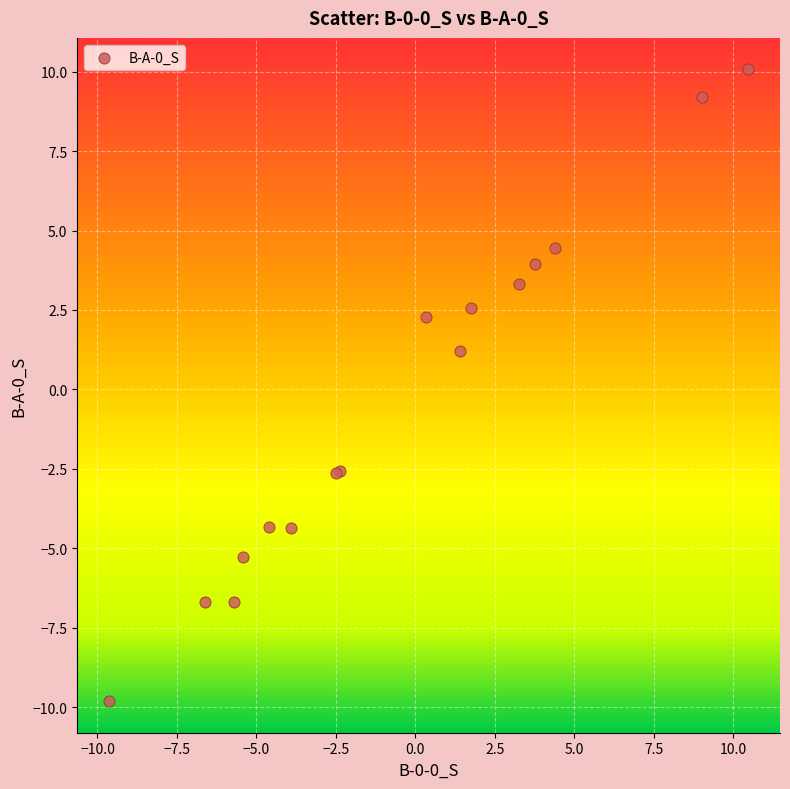

What Y value in the scatter plot is closest to 0?

1.2